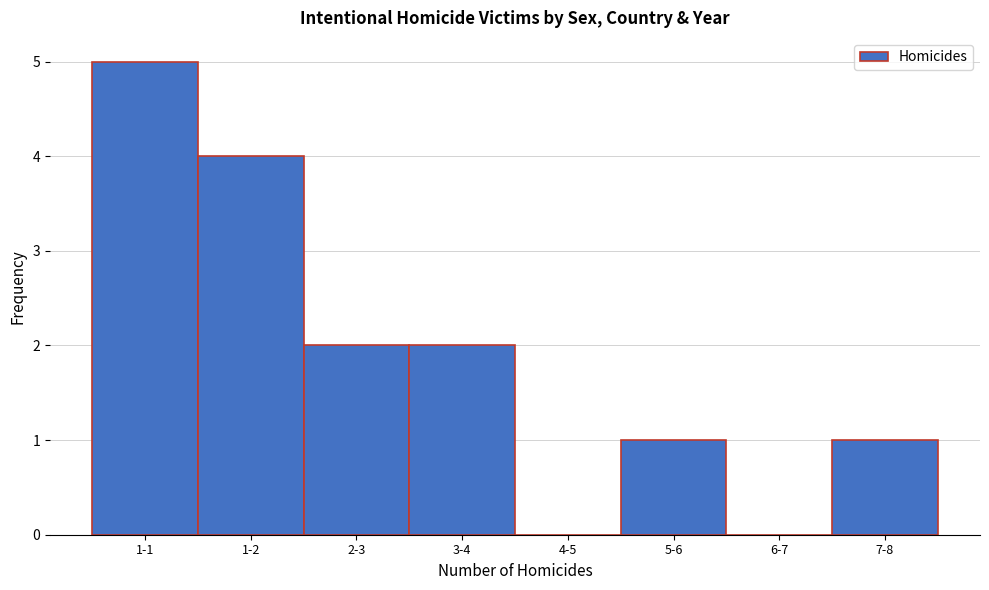

Reading left to right, transcribe all the data shown in this chart.

1-1=5	1-2=4	2-3=2	3-4=2	4-5=0	5-6=1	6-7=0	7-8=1